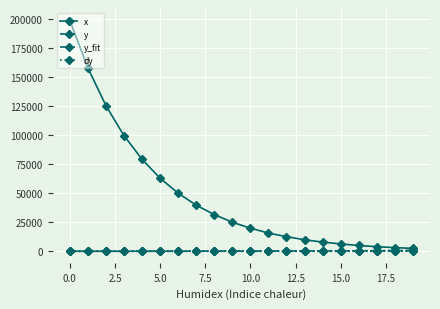

Which series has the largest range (max minus min)?

x